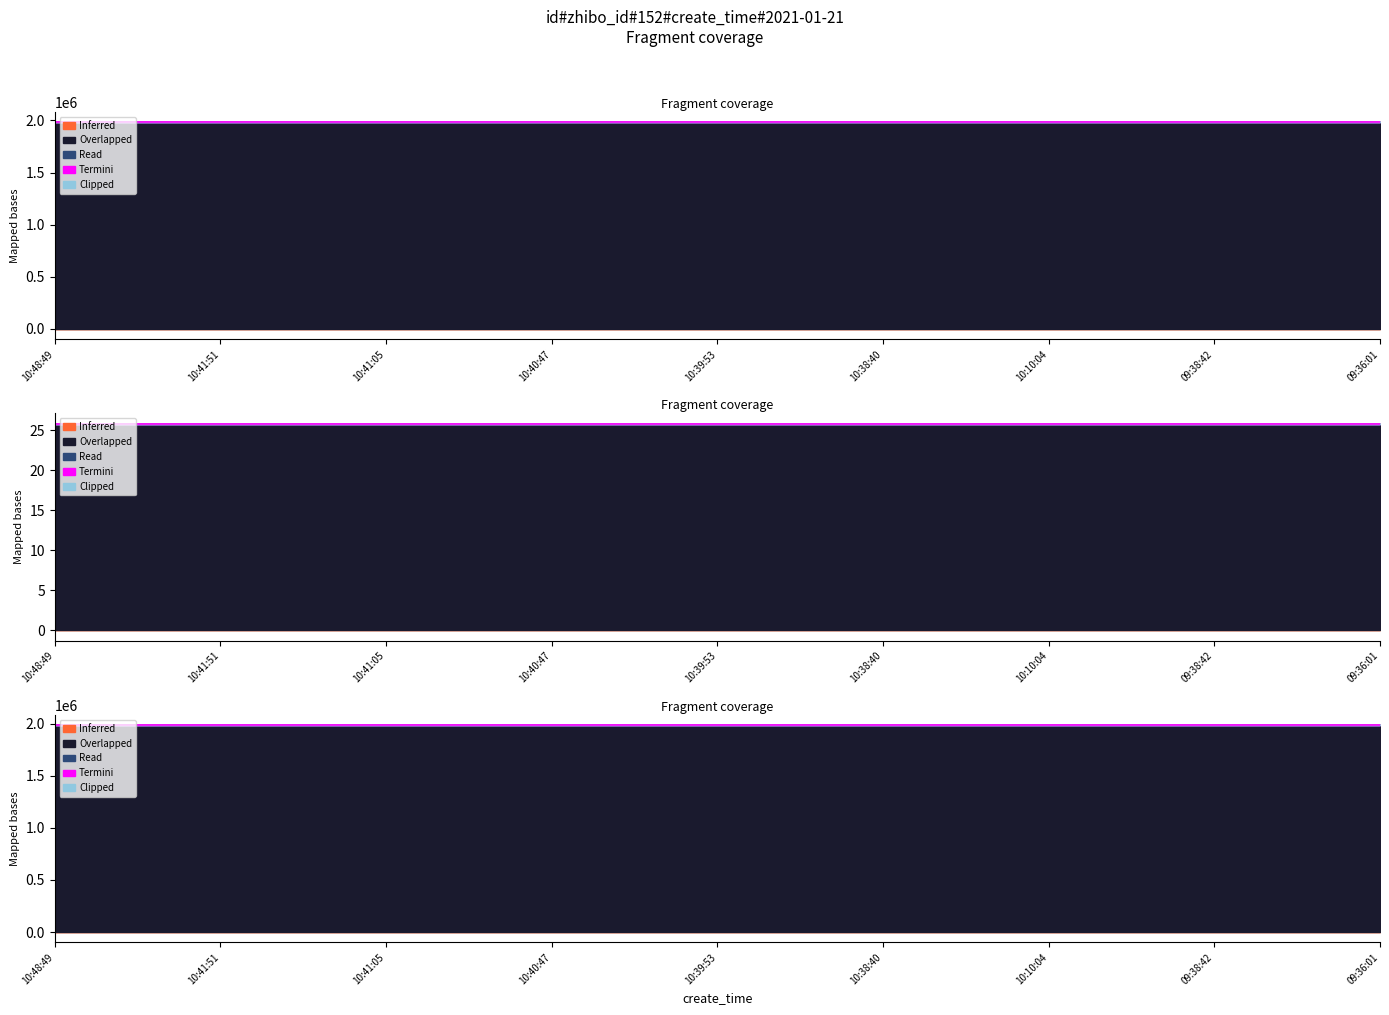

Which series has the largest total across all categories?

Overlapped